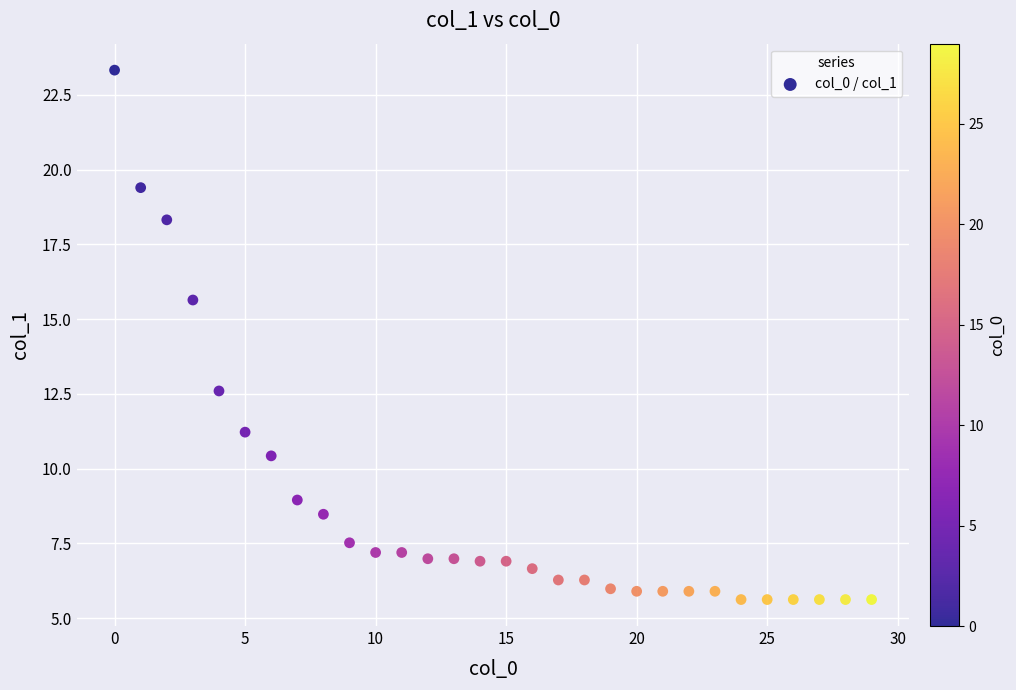

What Y value in the scatter plot is closest to 14?

12.6